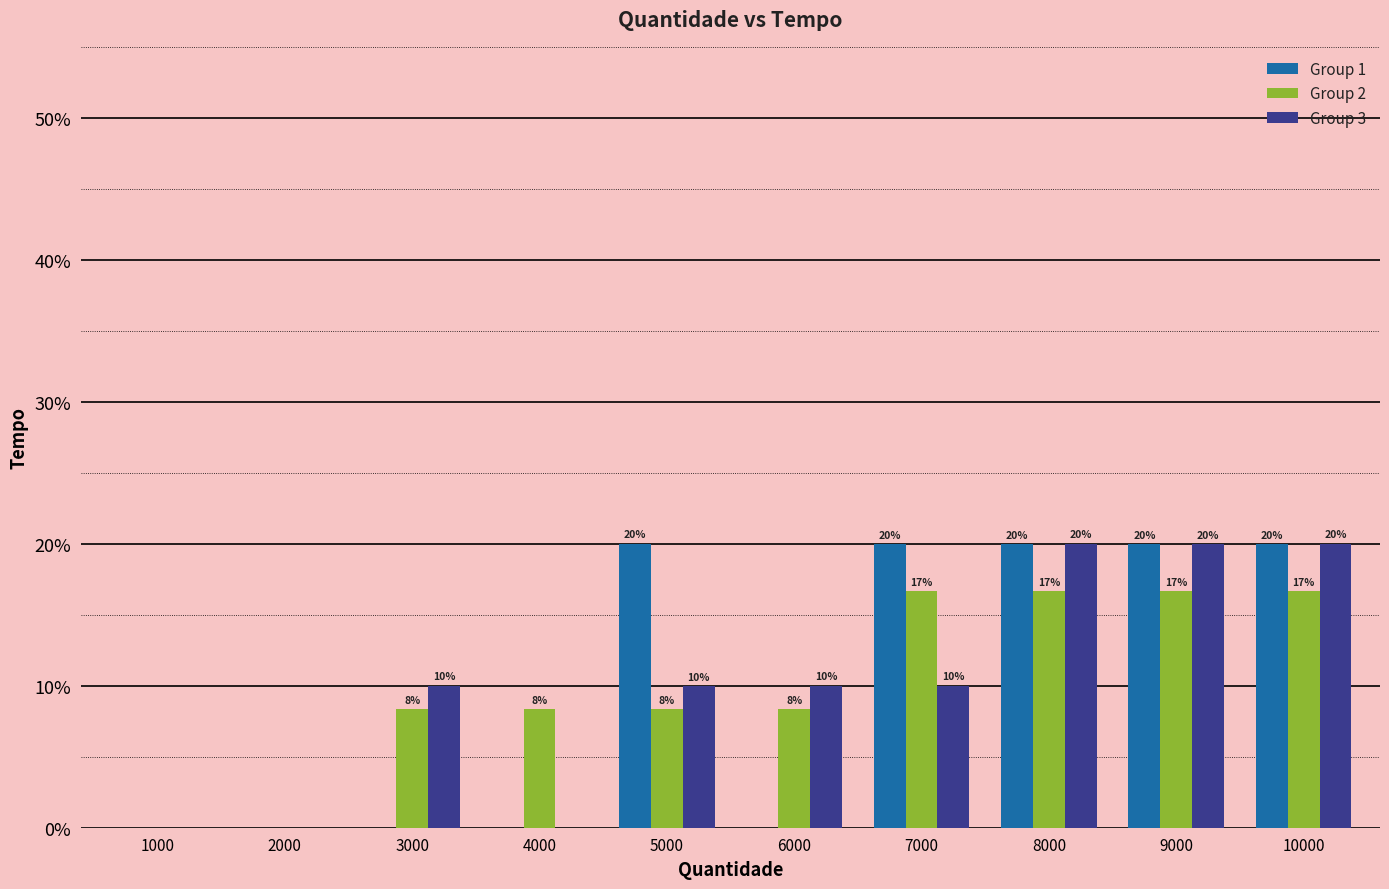

What is the total value across all series at 9000?

56.7